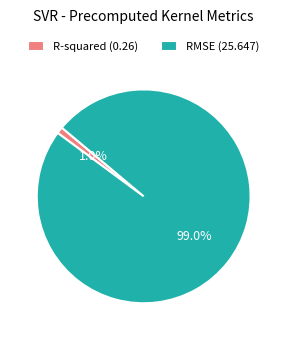

What percentage do RMSE and R-squared together represent?

100.0%